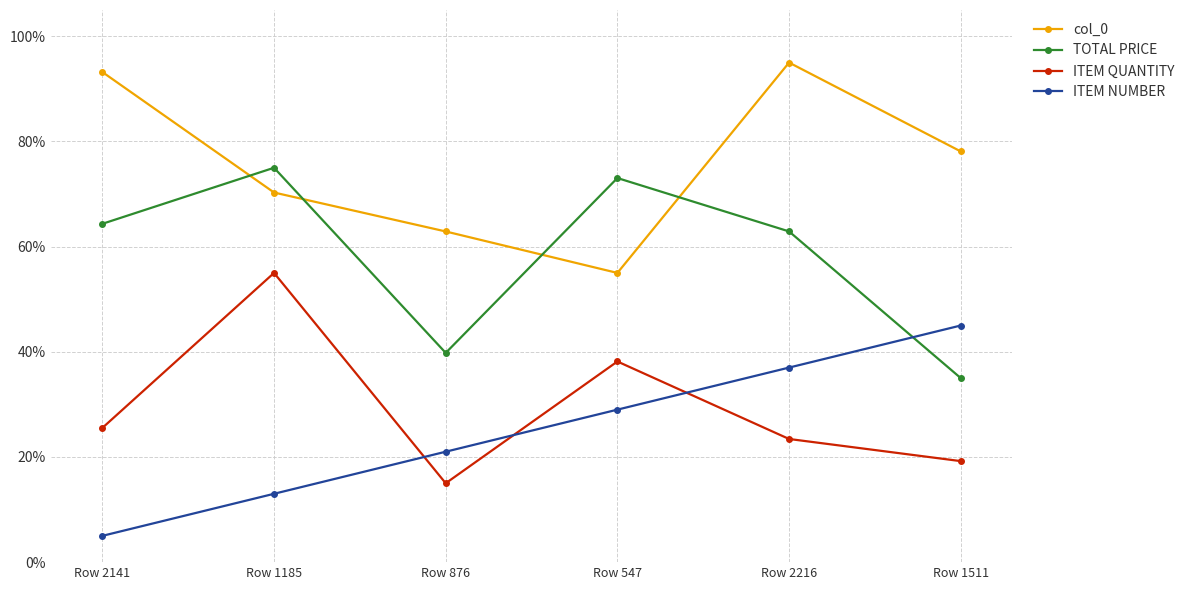

What is the total value across all series at Row 2141?

1.9